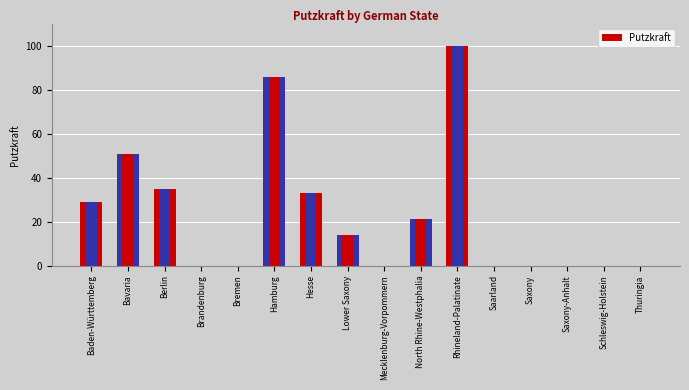

What is the label of the 3rd bar from the left?

Berlin